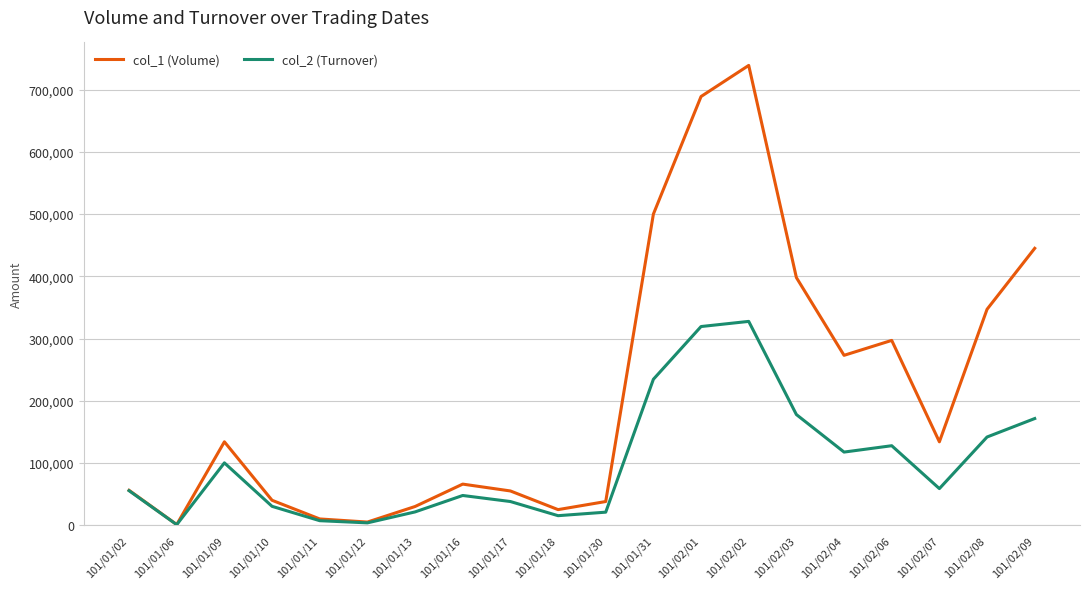

At how many categories does at least one series exceed 529670?

2